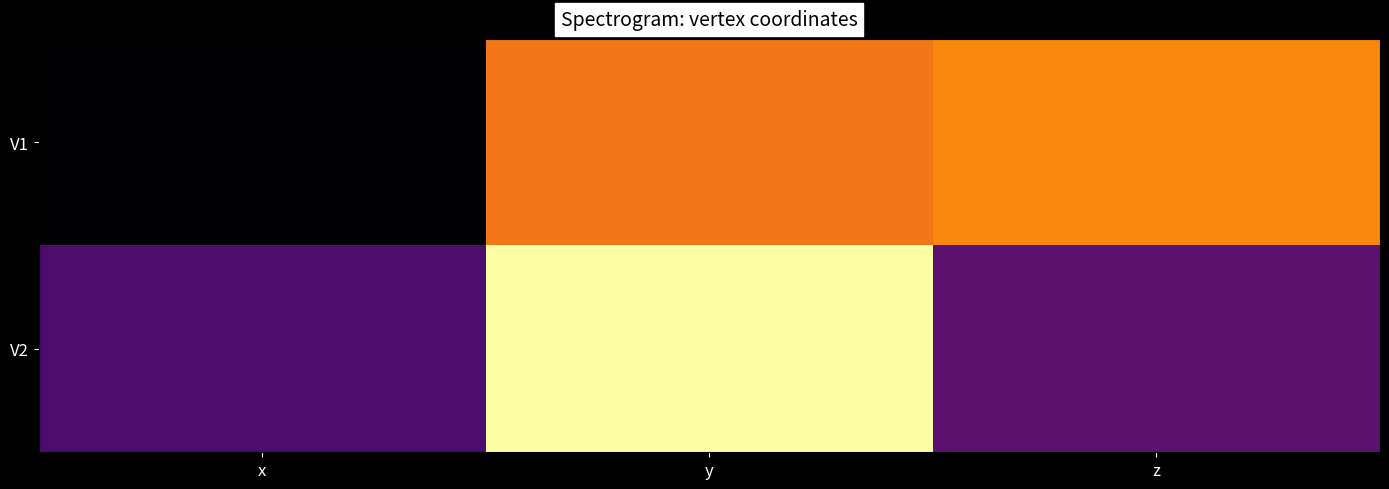

What is the total value across all series at y?

0.8